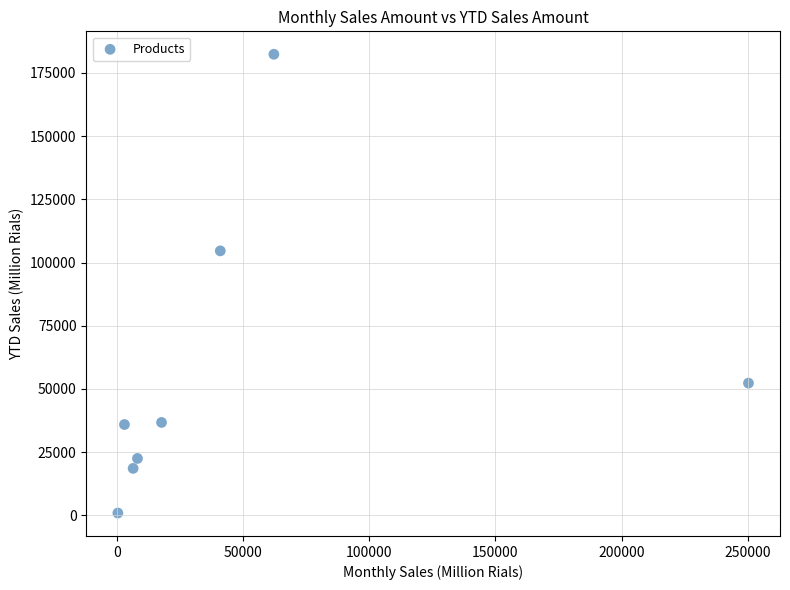

What Y value in the scatter plot is closest to 91644?

104611